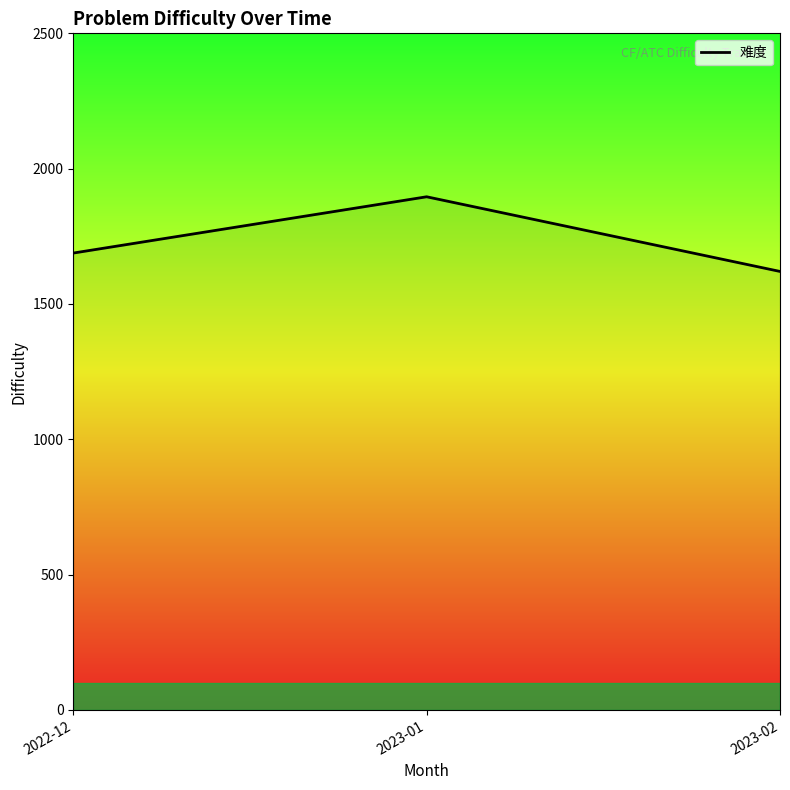

How many lines are shown in the chart?

1